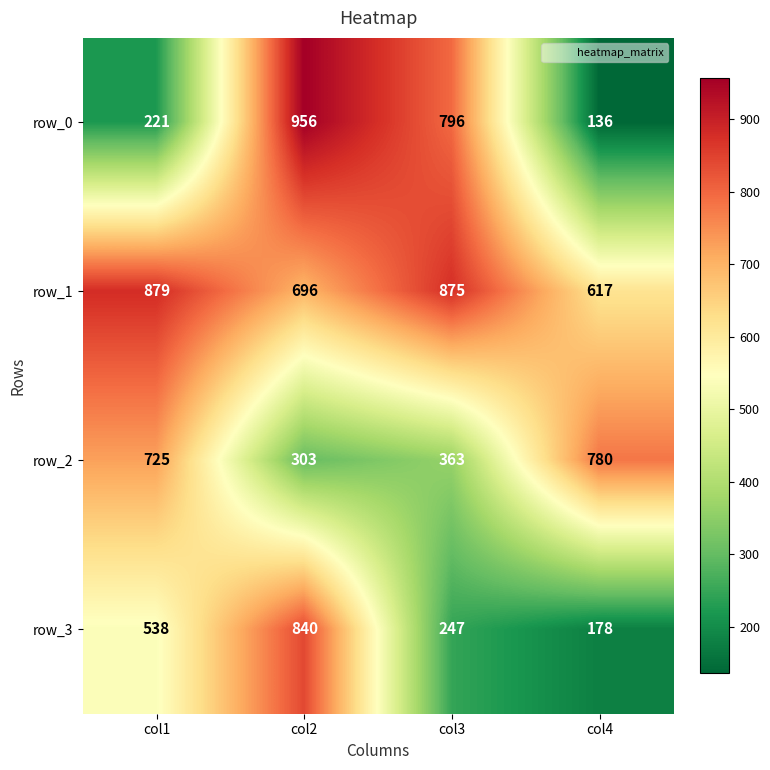

Reading left to right, what are all the values shown in this chart?

row_0: 221	956	796	136
row_1: 879	696	875	617
row_2: 725	303	363	780
row_3: 538	840	247	178